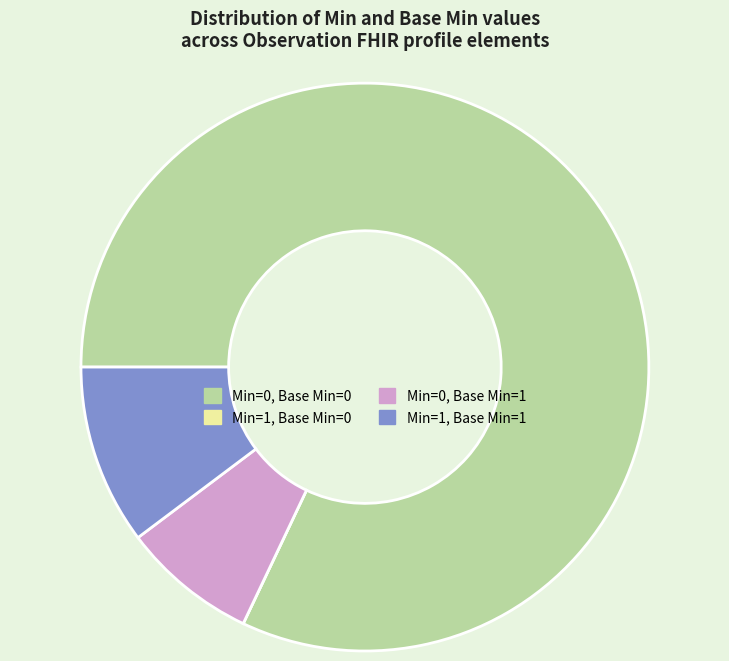

Does any single category account for the majority?

Yes